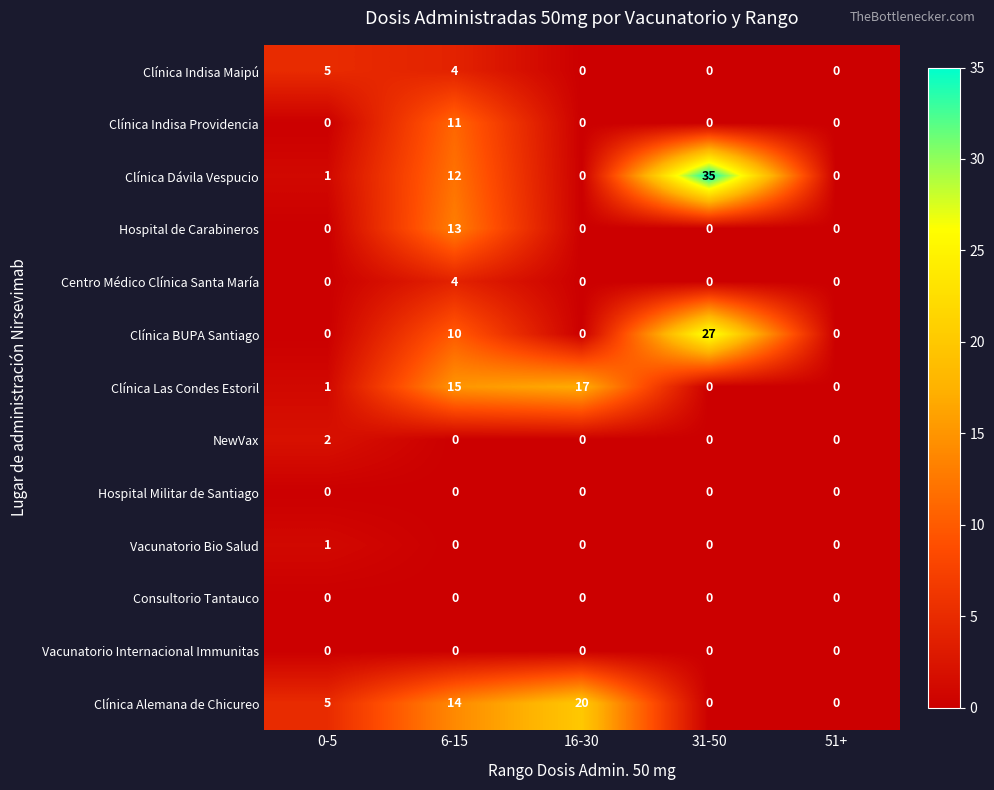

Count the number of data series in this chart.

13